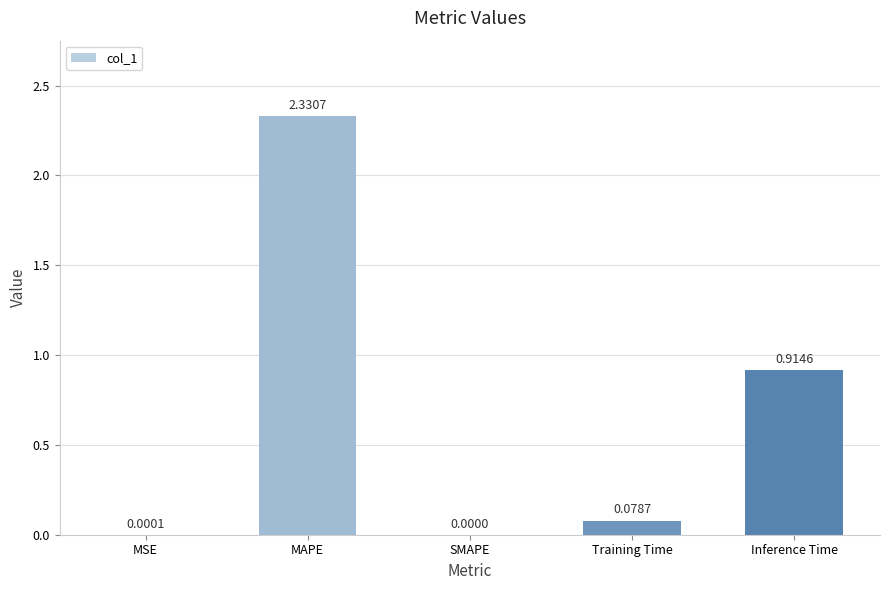

What is the sum of all values?

3.3